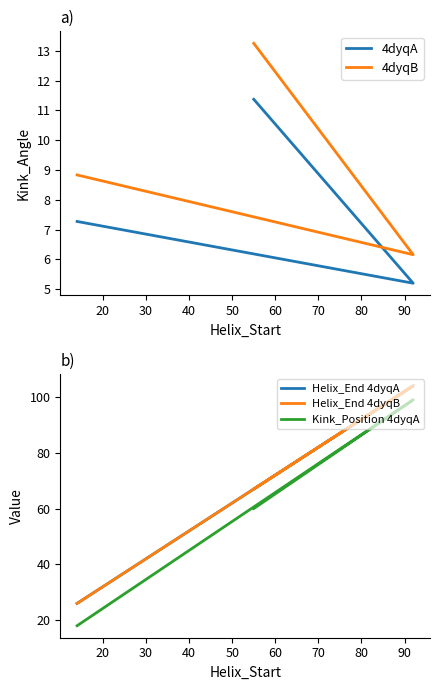

Reading left to right, extract all data points from this chart.

4dyqA: 11.4	5.2	7.3
4dyqB: 13.3	6.2	8.8
Helix_End 4dyqA: 67.0	104.0	26.0
Helix_End 4dyqB: 67.0	104.0	26.0
Kink_Position 4dyqA: 60.0	99.0	18.0